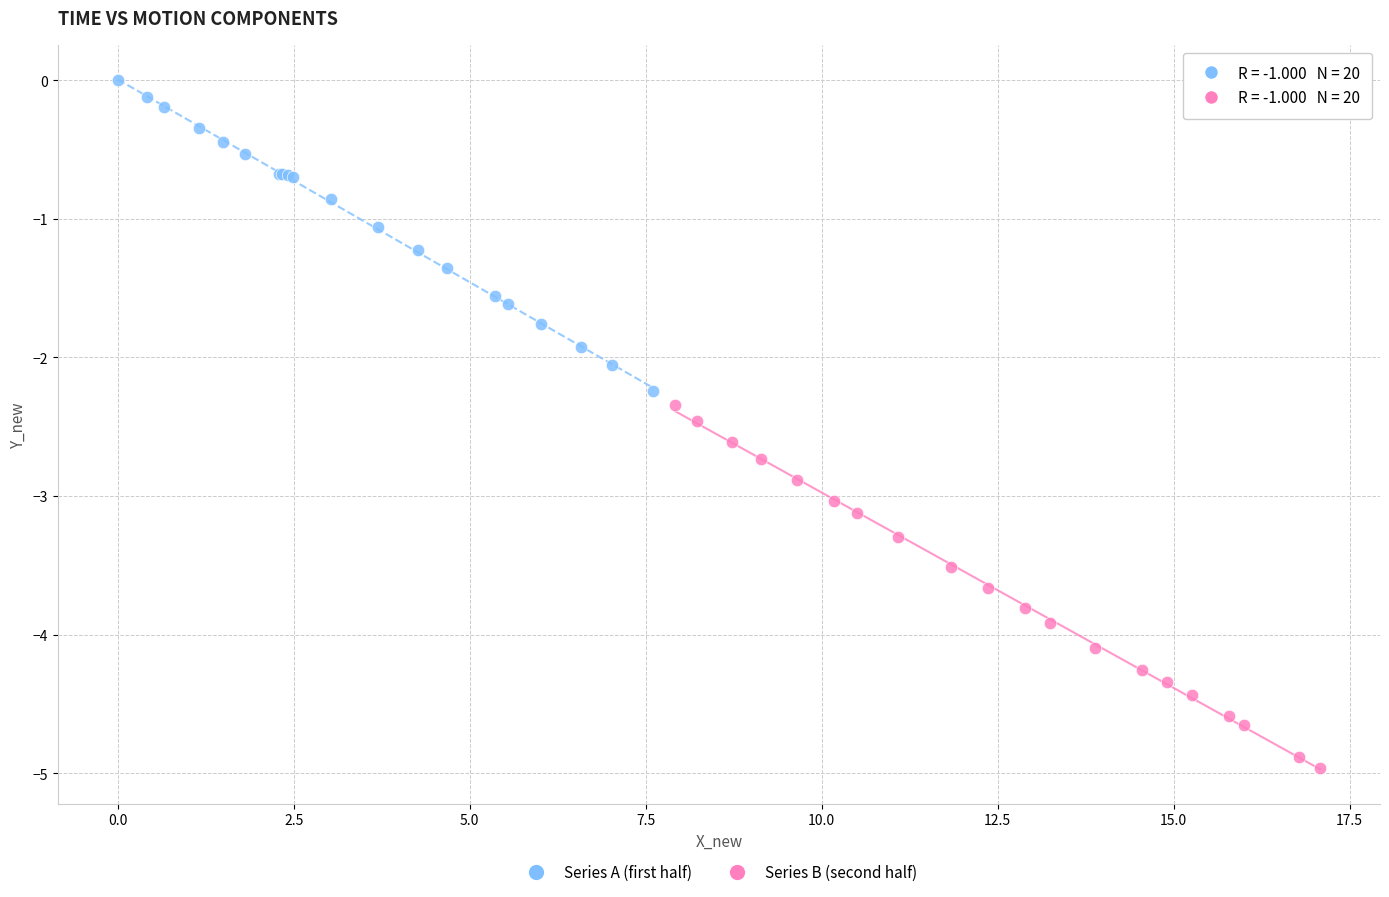

Which series has the largest Y range (max minus min)?

Series B (second half)